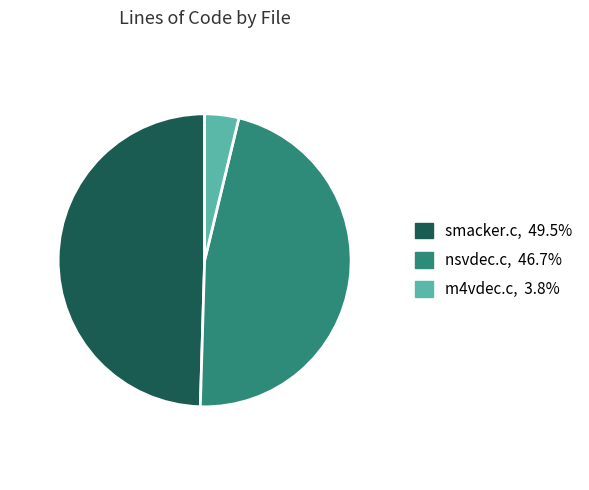

Is m4vdec.c the majority of the pie?

No